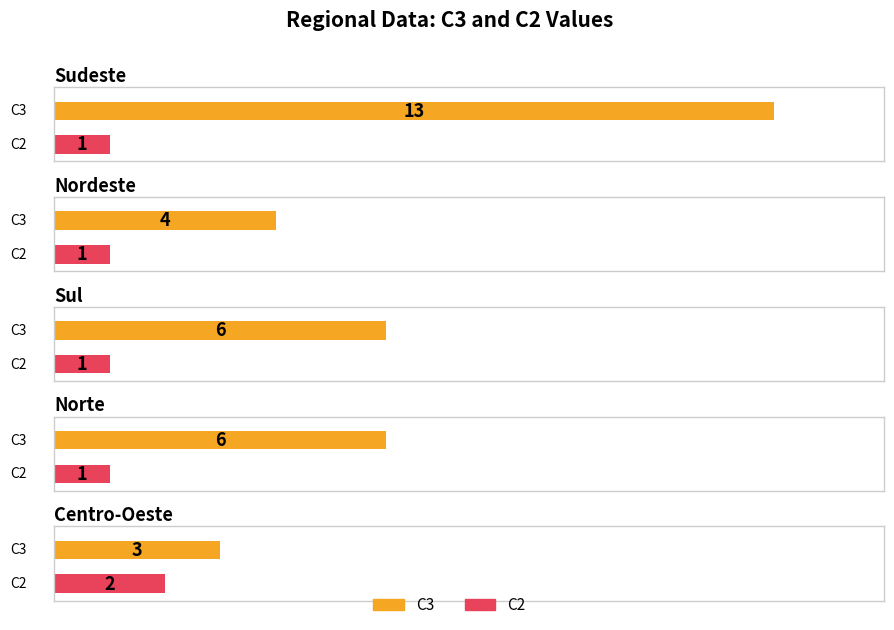

Reading left to right, list all the values displayed in this chart.

C3: Sudeste=13	Nordeste=4	Sul=6	Norte=6	Centro-Oeste=3
C2: Sudeste=1	Nordeste=1	Sul=1	Norte=1	Centro-Oeste=2